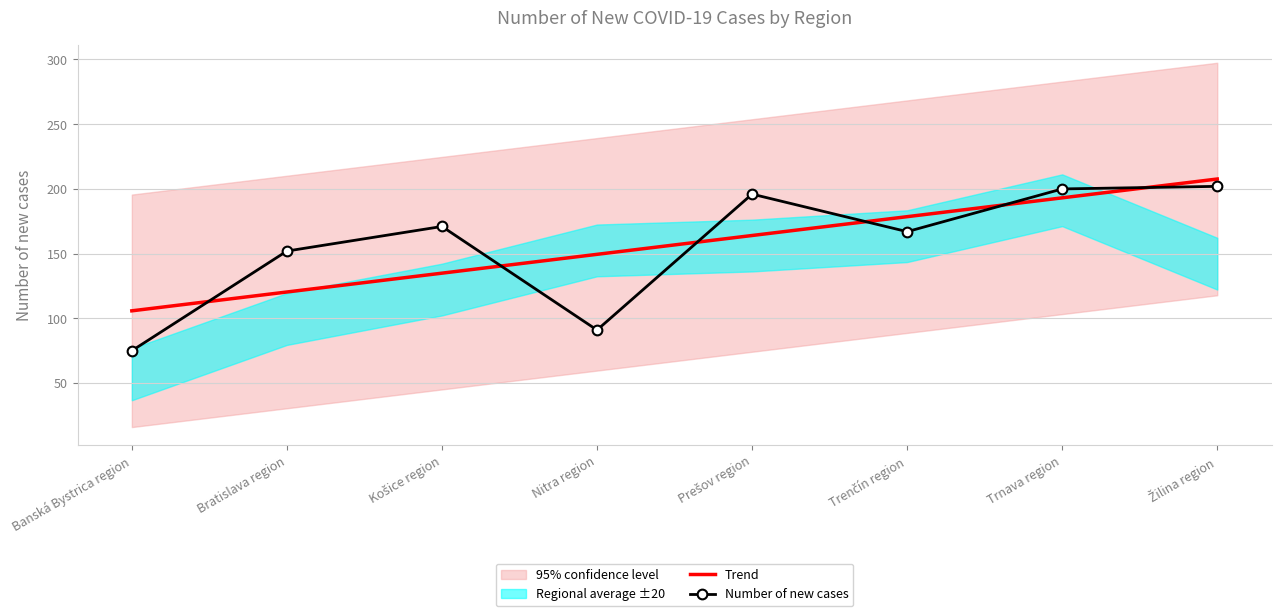

What value does the Number of new cases series have at Banská Bystrica region?

75.0